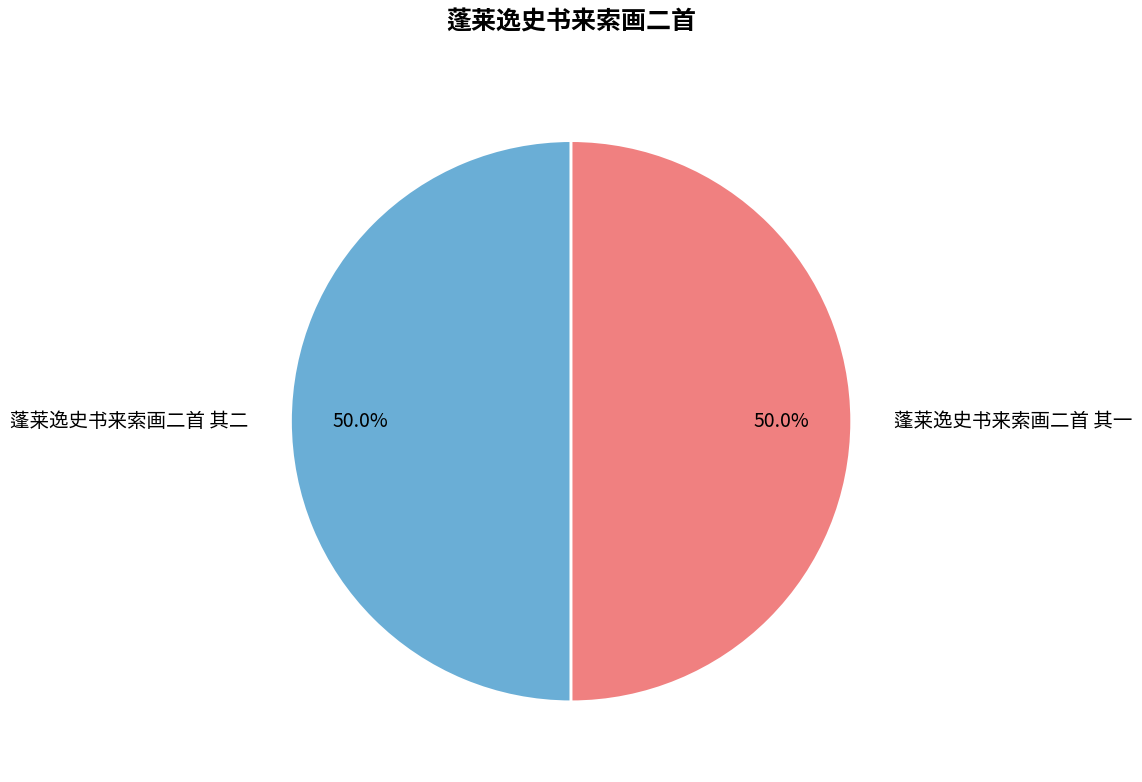

What percentage is NOT represented by 蓬莱逸史书来索画二首 其二?

50.0%